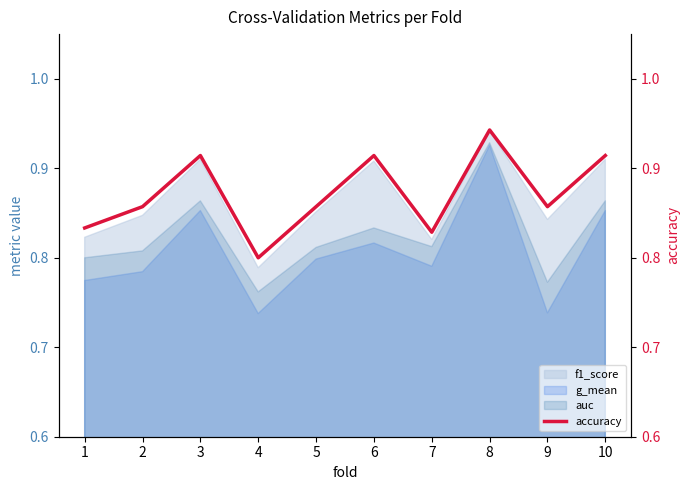

List the labels in order of value, largest first.

8, 3, 6, 10, 2, 5, 9, 1, 7, 4